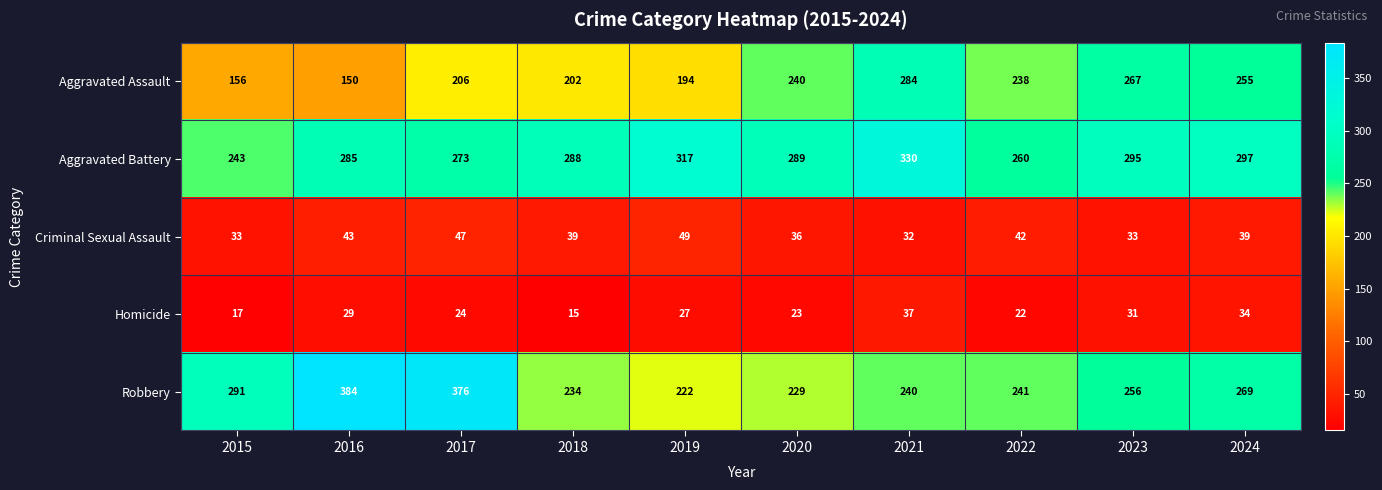

Count the number of categories in the chart.

10